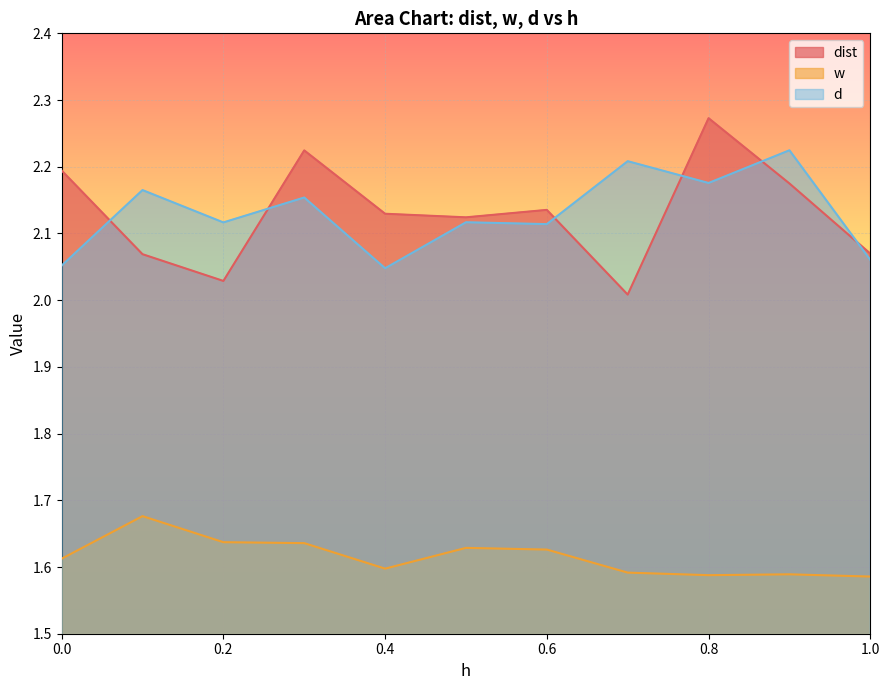

At which label does w reach its peak?

0.1